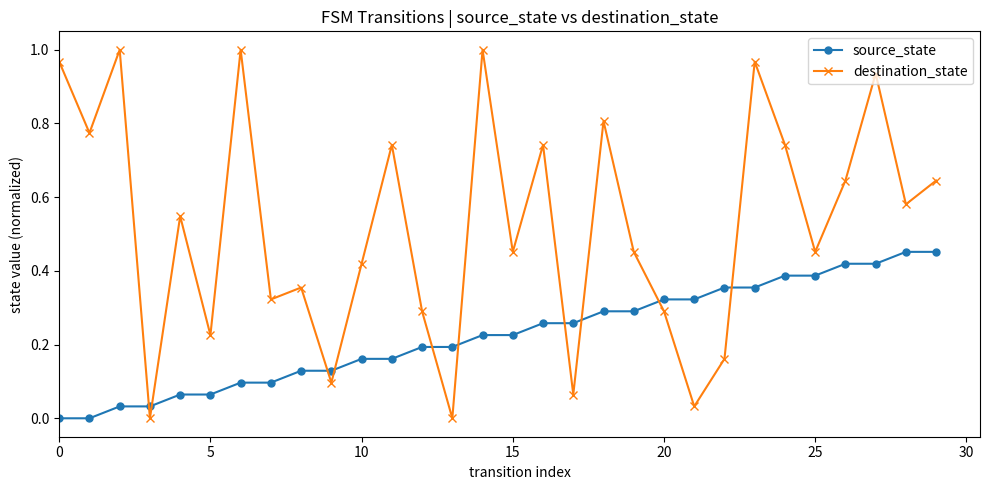

List the series in order of their peak value, lowest first.

source_state, destination_state